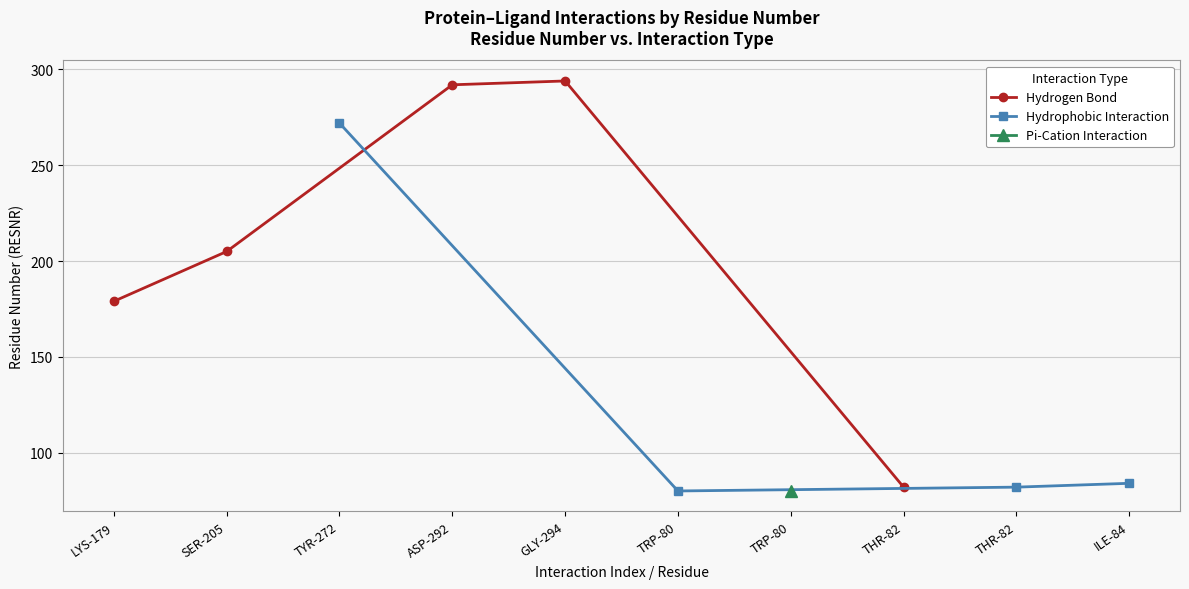

What is the greatest value displayed?

294